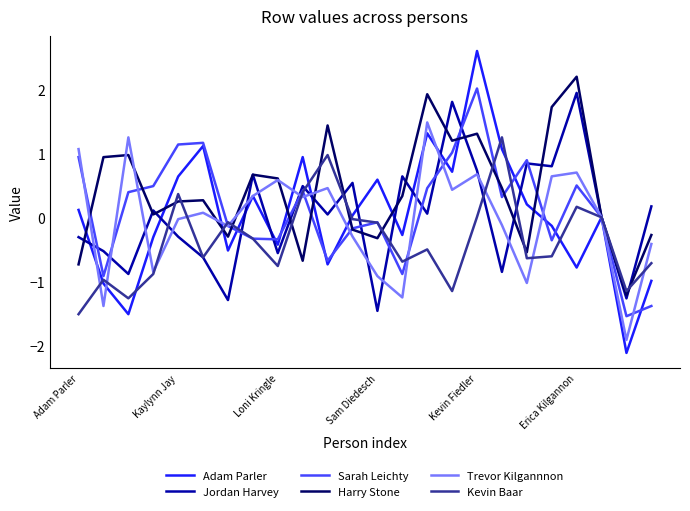

What is the average value of the Sarah Leichty series?

0.1